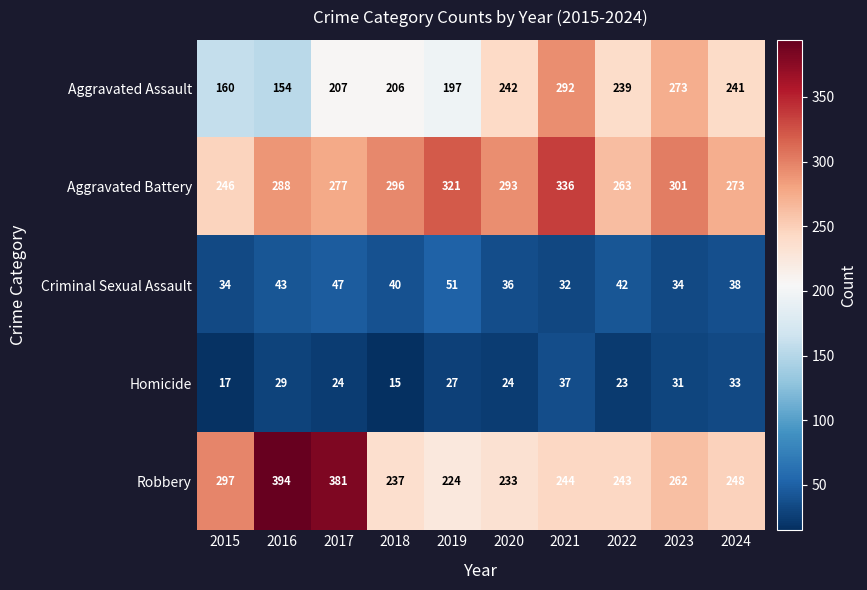

What is the average value of the Criminal Sexual Assault series?

40